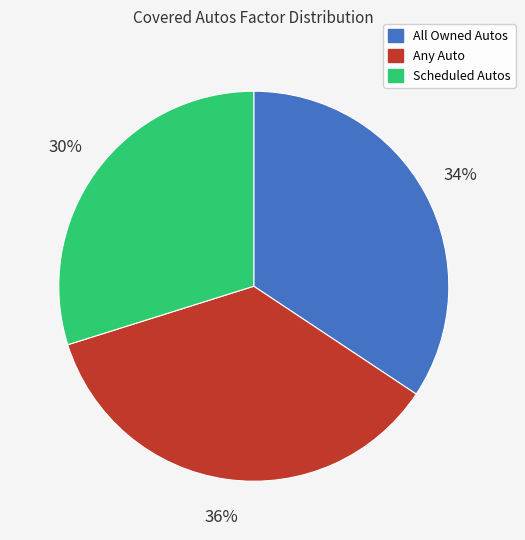

Does any single category account for the majority?

No